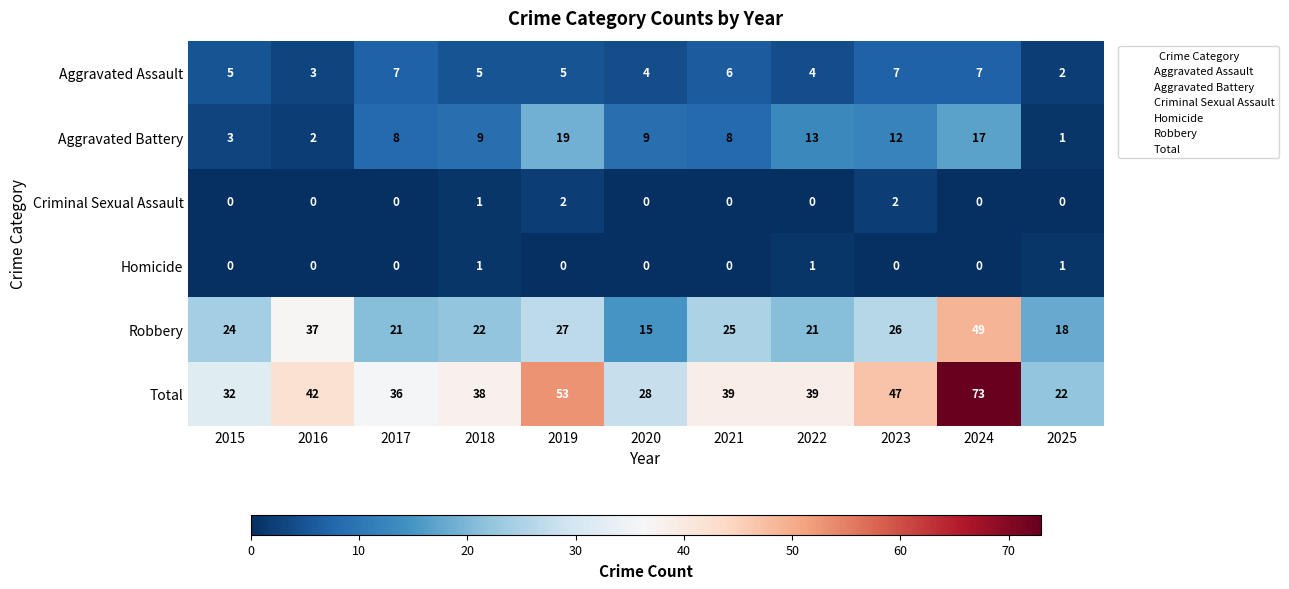

Rank the series by their maximum value, from lowest to highest.

Homicide, Criminal Sexual Assault, Aggravated Assault, Aggravated Battery, Robbery, Total